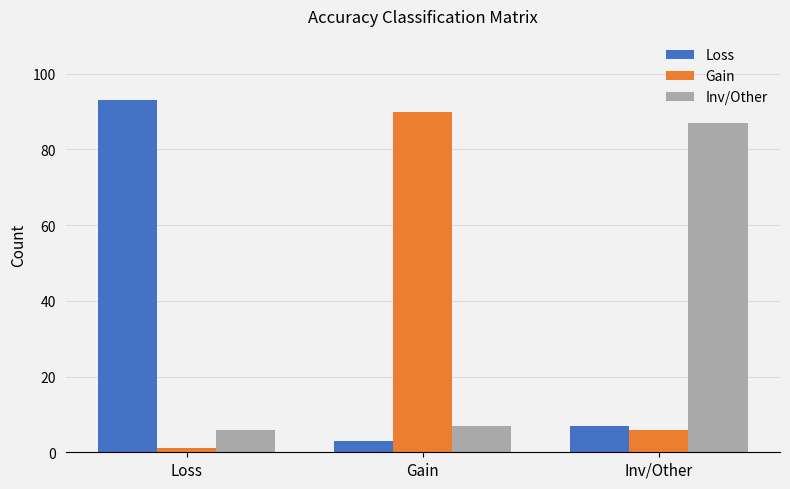

Which category has the highest value in the Inv/Other series?

Inv/Other